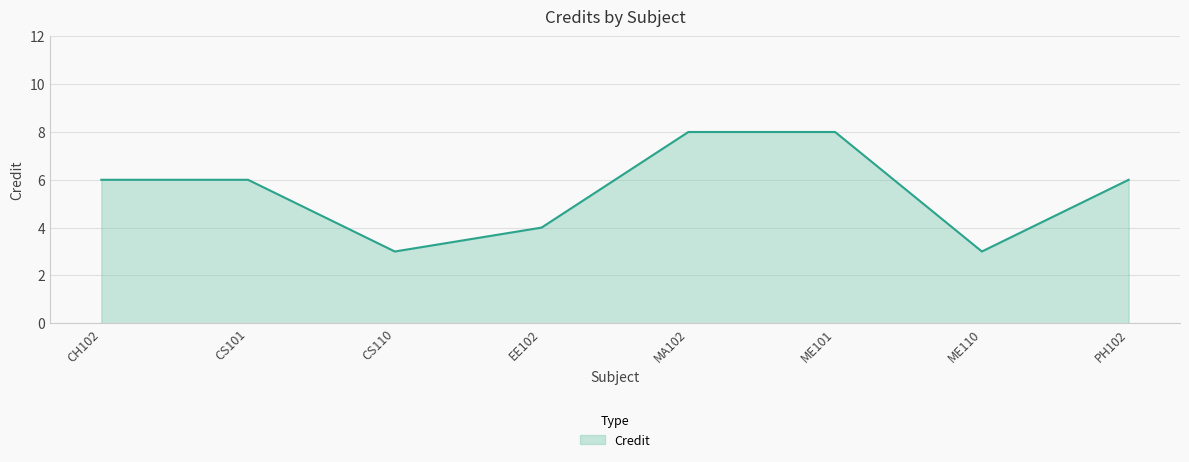

What is the sum of the values at EE102 and MA102?

12